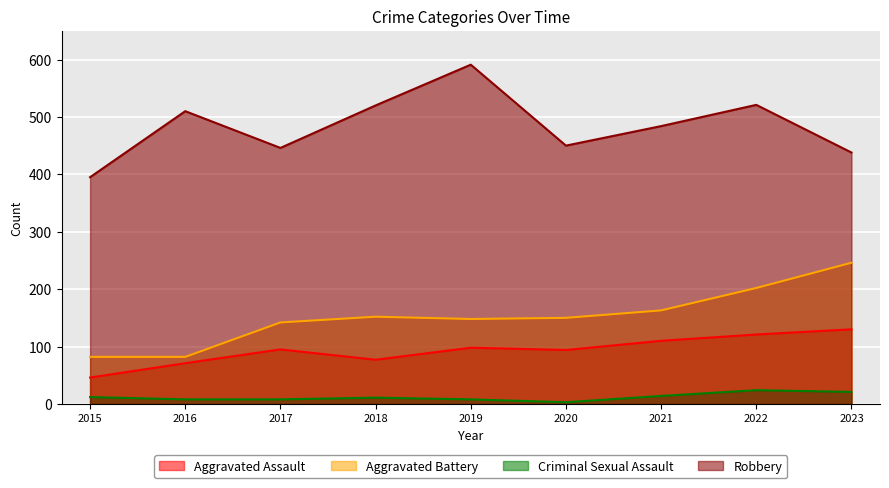

Where is Aggravated Battery nearest to the value 164?

2021